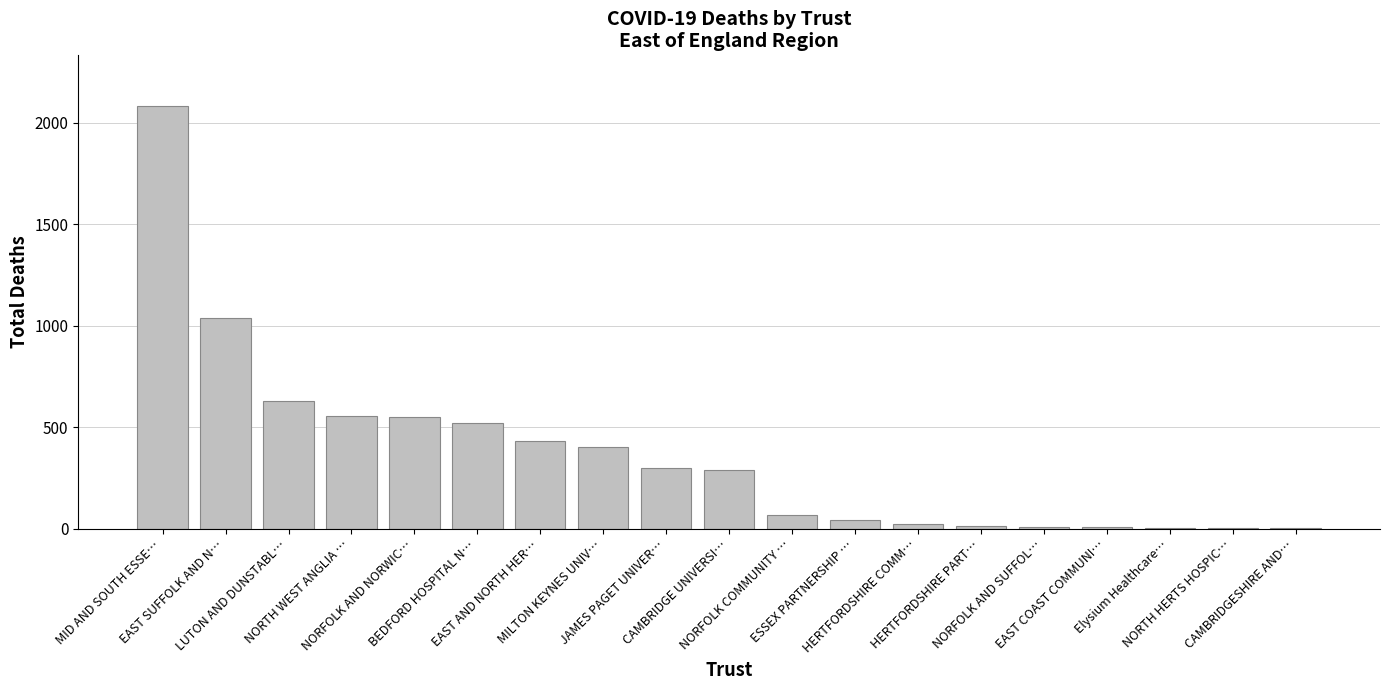

What is the sum of all values?

6951